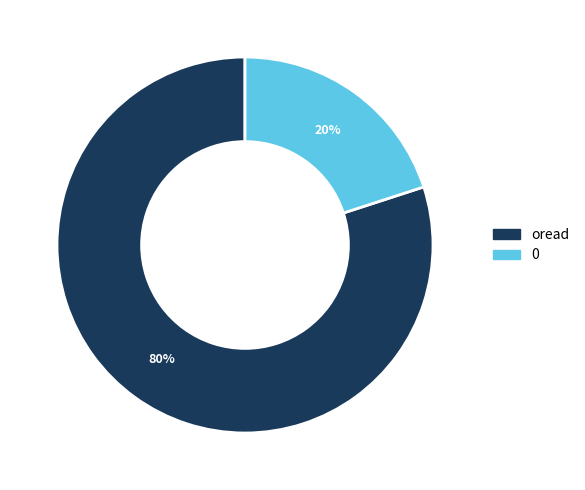

What percentage is the oread slice, to the nearest percent?

80%